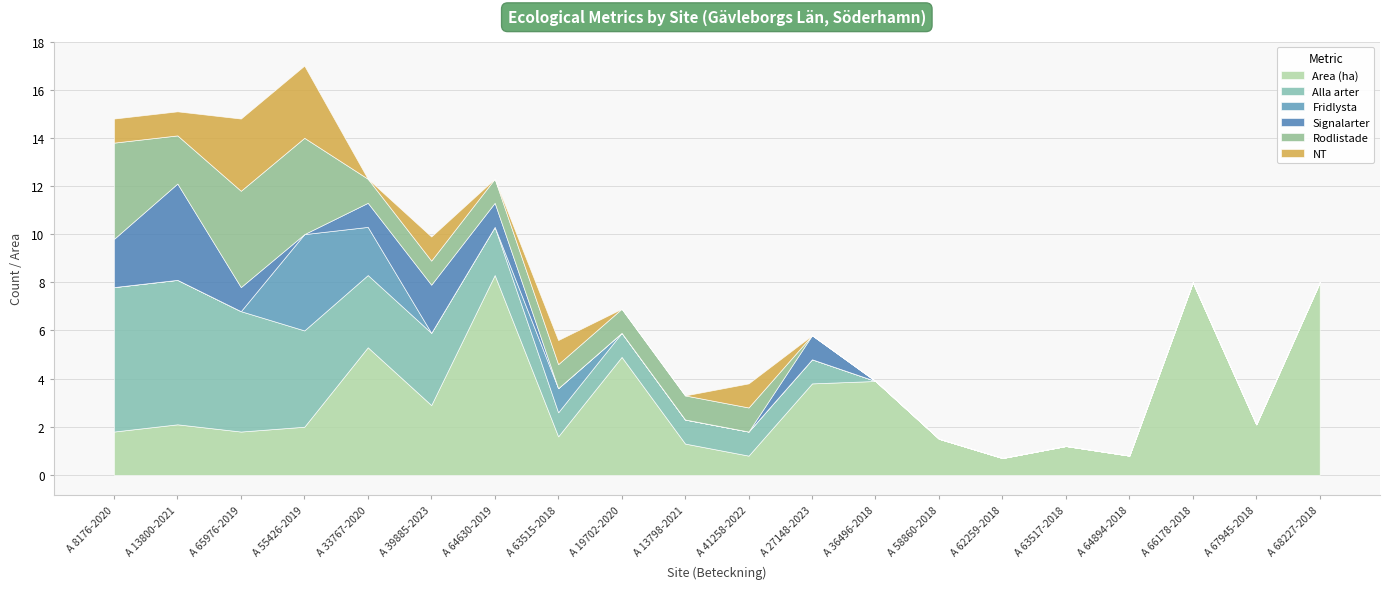

How many lines are shown in the chart?

6